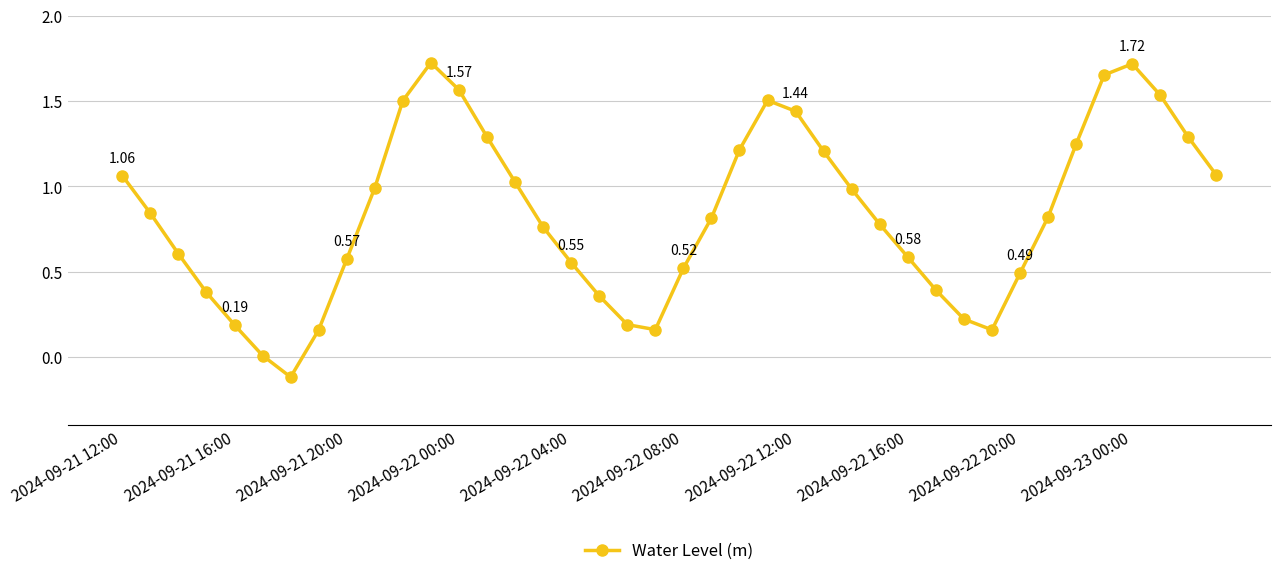

What is the sum of all values?

33.4